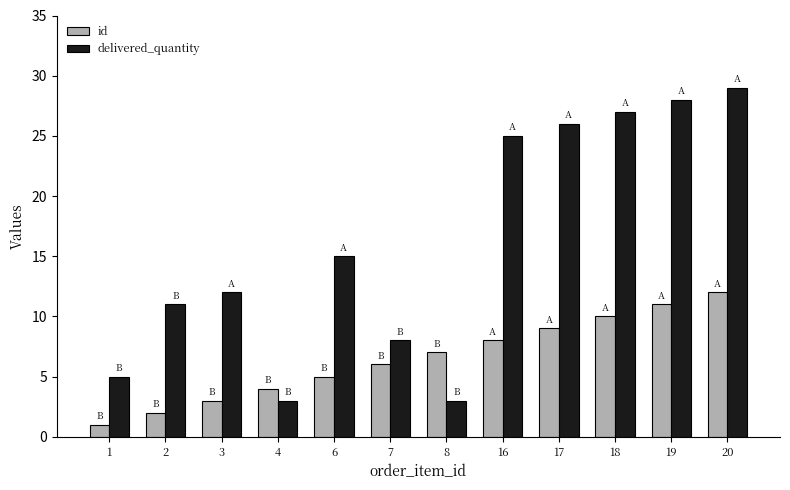

How many values in the delivered_quantity series are below 15?

6